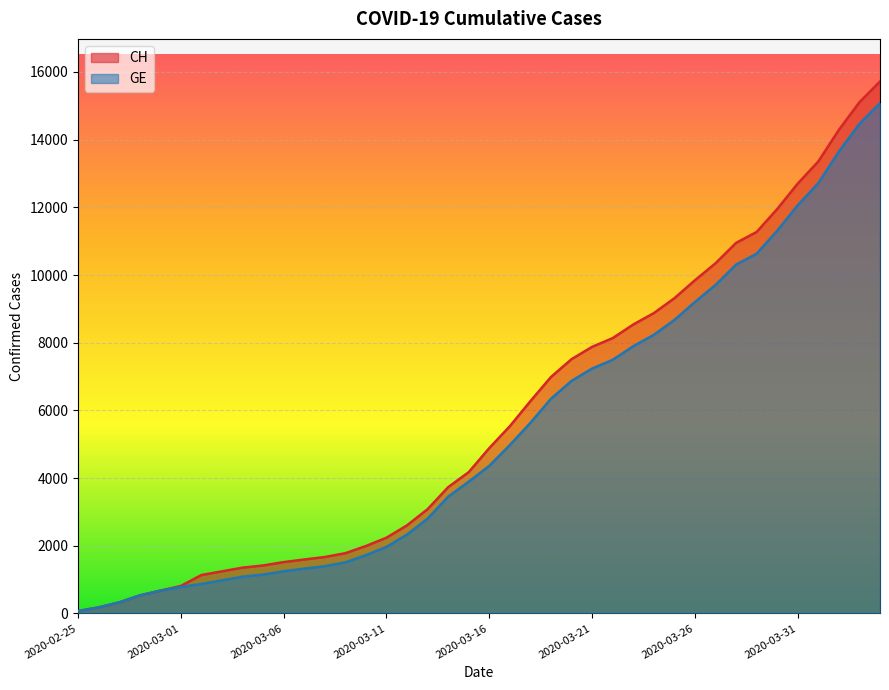

What is the sum of the CH values at 2020-03-14 and 2020-02-28?

4264